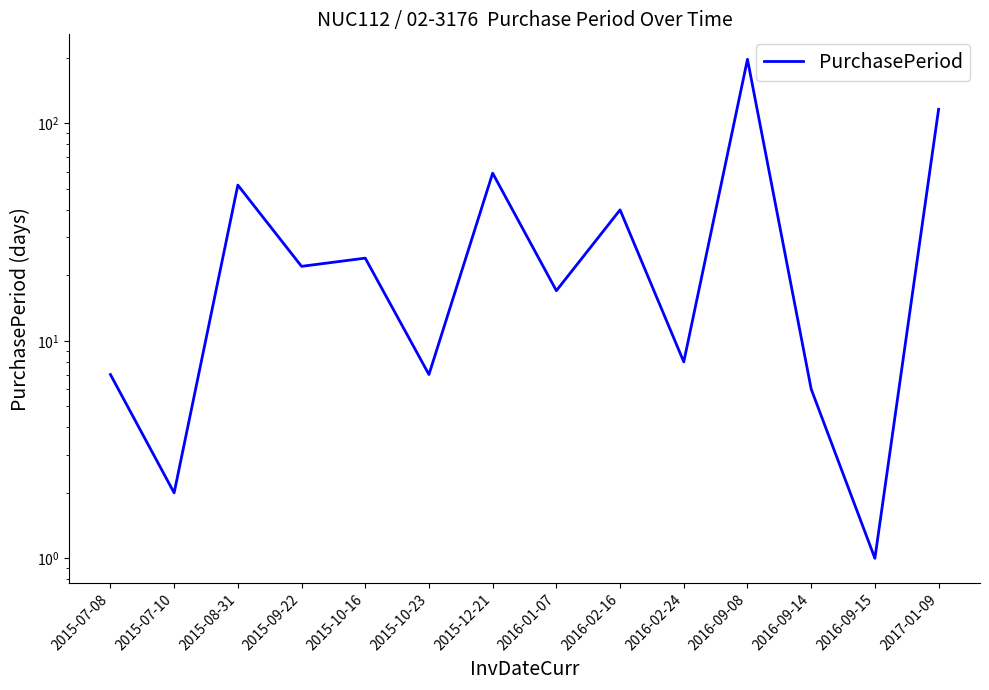

Where is the first local maximum?

2015-08-31